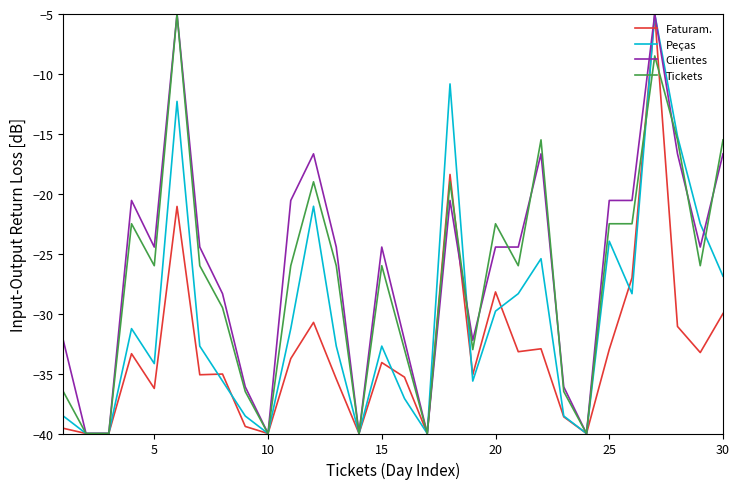

What is the minimum value for Clientes?

-40.0